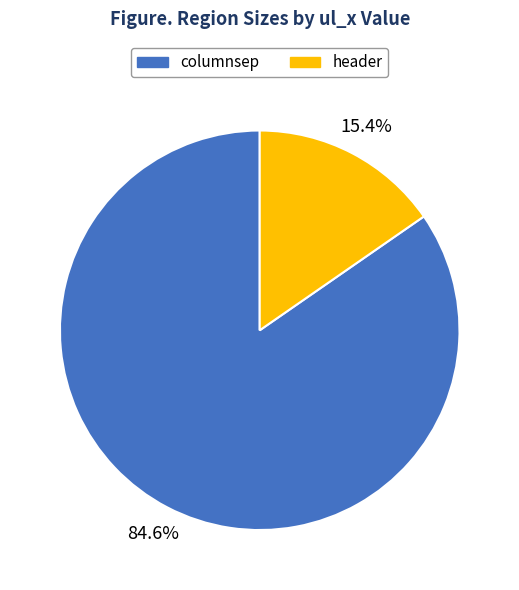

What portion of the pie excludes header?

84.6%